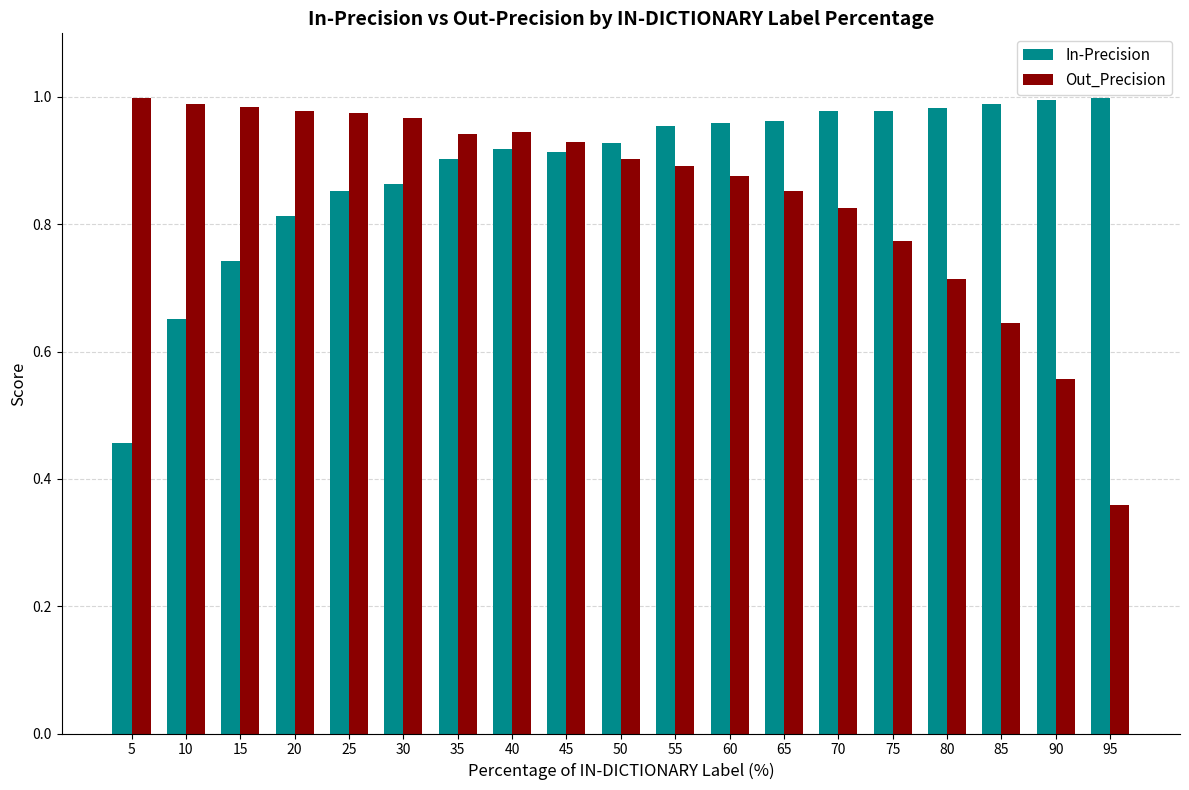

Does the chart contain any negative values?

No